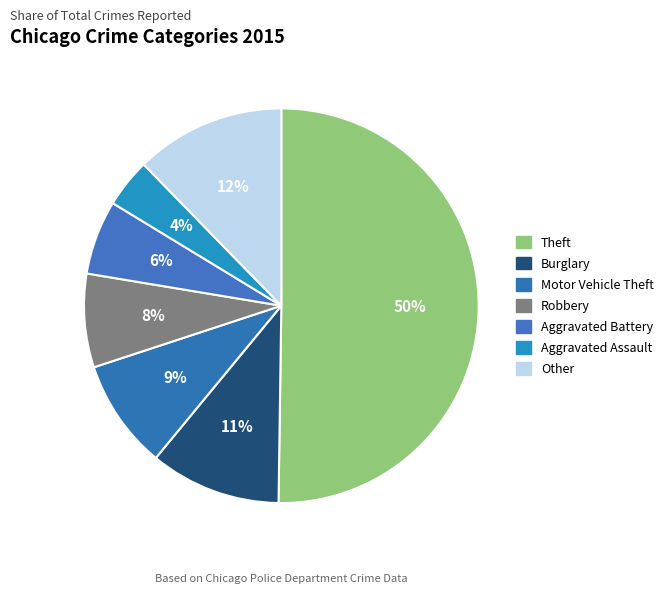

Is it true that Aggravated Battery is 15% of the pie?

False